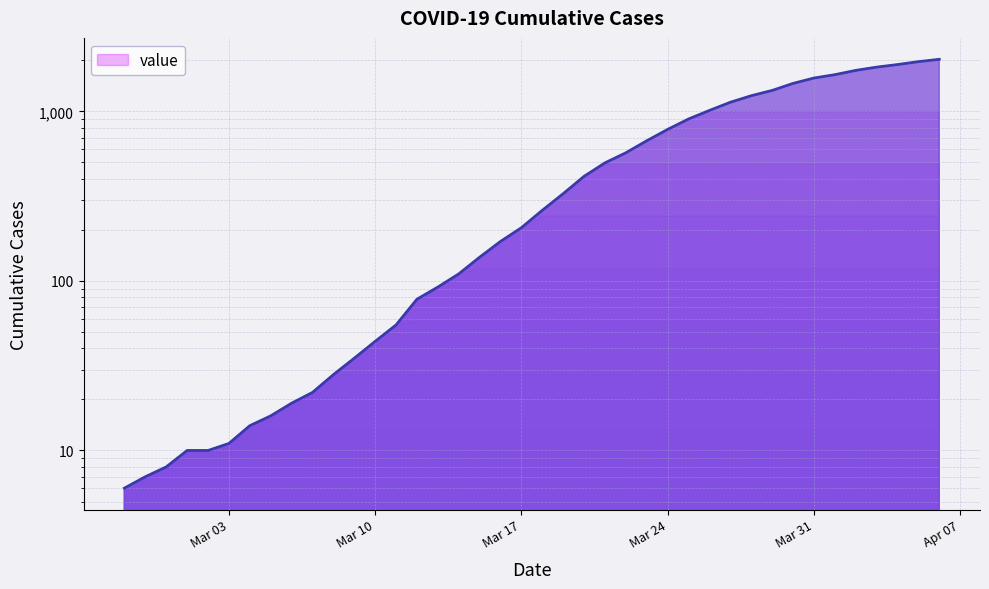

What is the label of the 34th point from the right?

2020-03-04